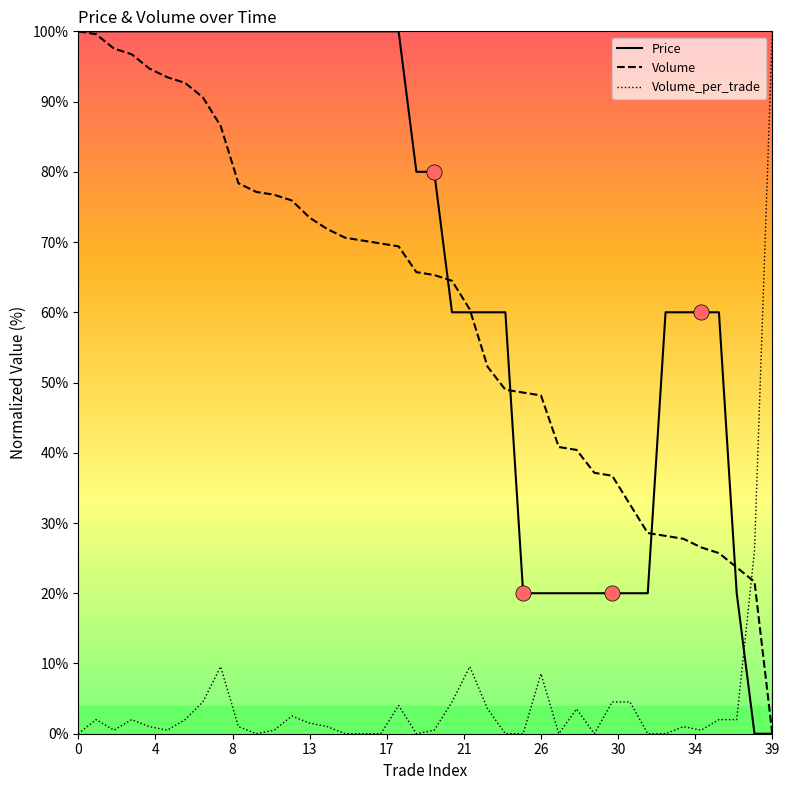

What are all the series names shown in the legend?

Price, Volume, Volume_per_trade